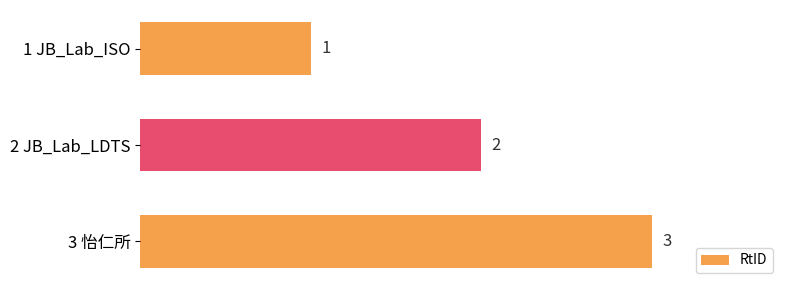

True or false: the data shows 0 at 1 JB_Lab_ISO.

False